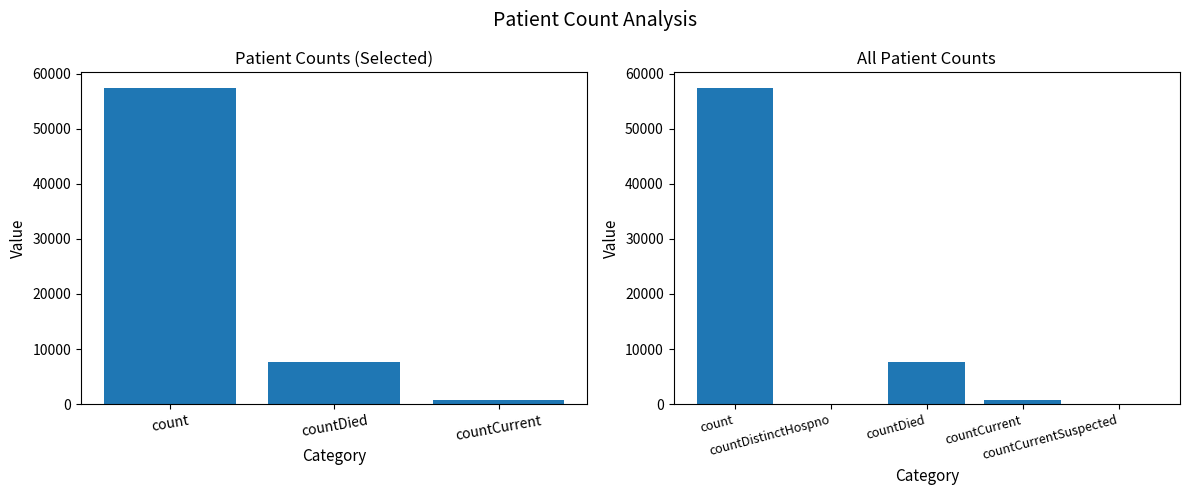

How many values exceed 754?

2